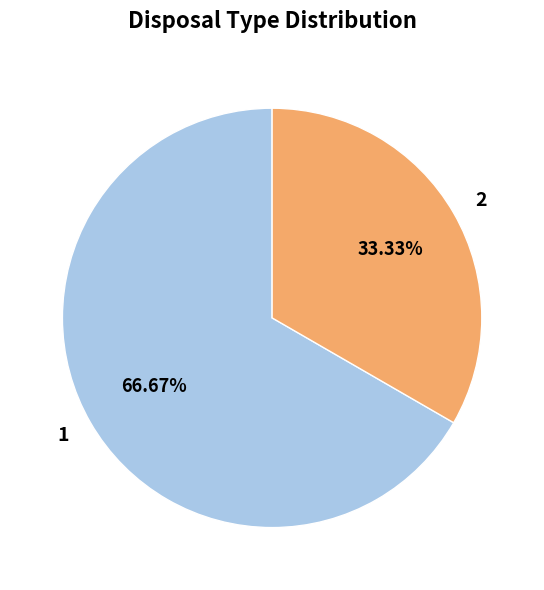

How many segments does this pie chart have?

2